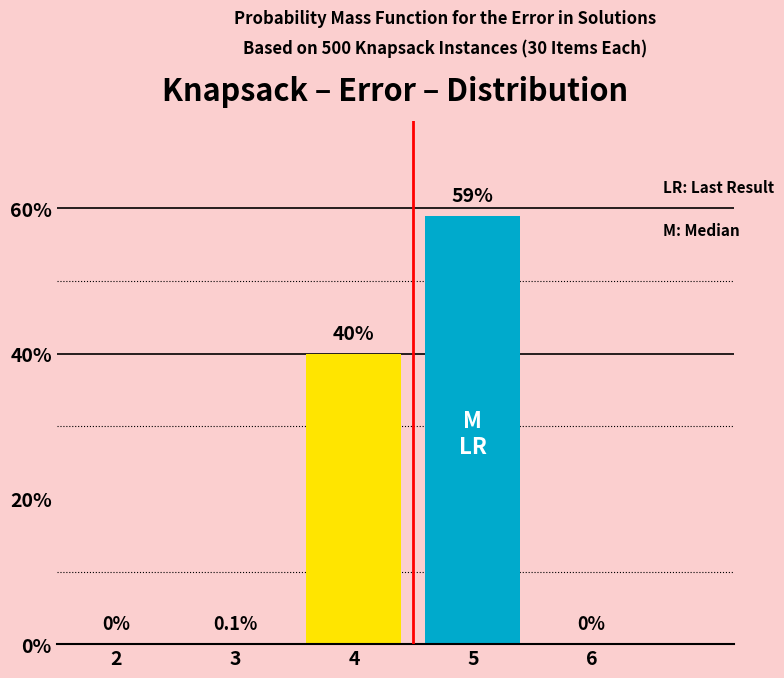

Reading right to left, list all the values displayed in this chart.

6=0.0	5=59.0	4=40.0	3=0.1	2=0.0